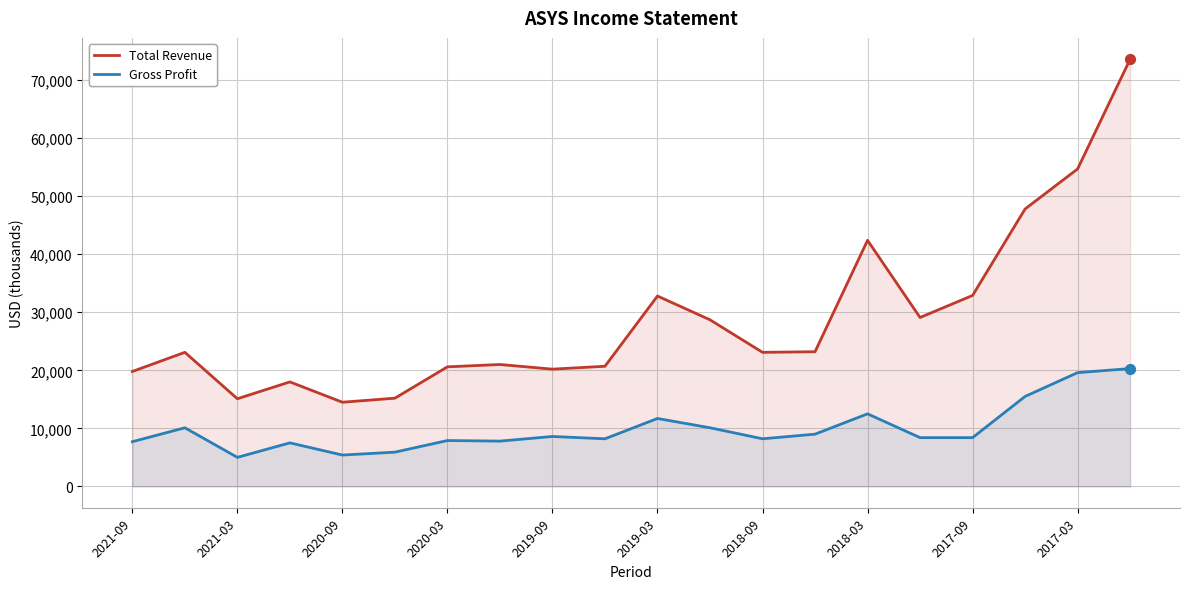

Is the value of Total Revenue at 2021-03 greater than the value of Gross Profit at 10?

Yes